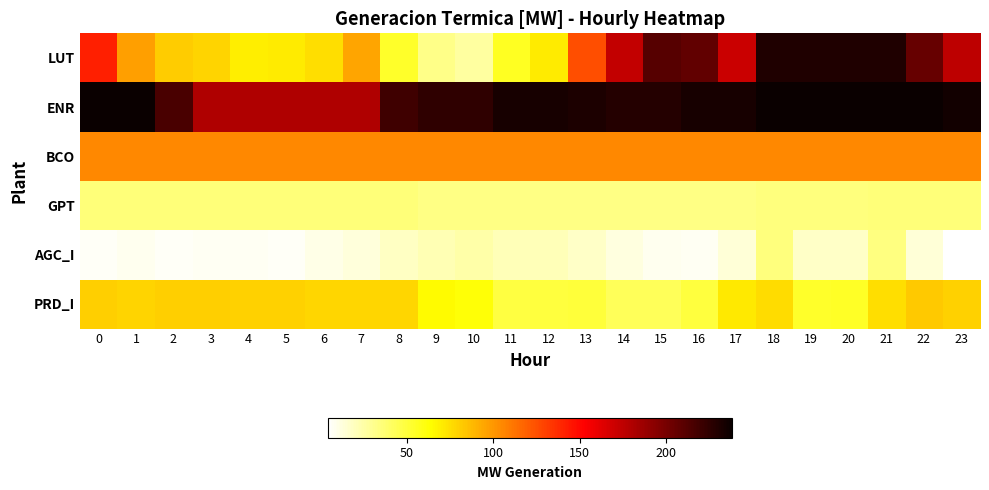

Which series has the largest range (max minus min)?

LUT